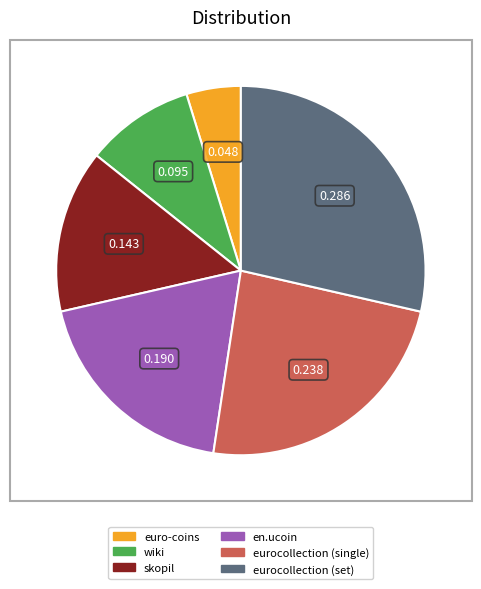

Is it true that eurocollection (set) is 29% of the pie?

True